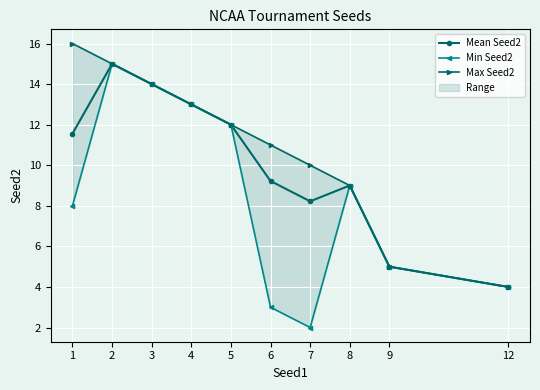

Is it true that Max Seed2 equals 12.0 at 5?

True